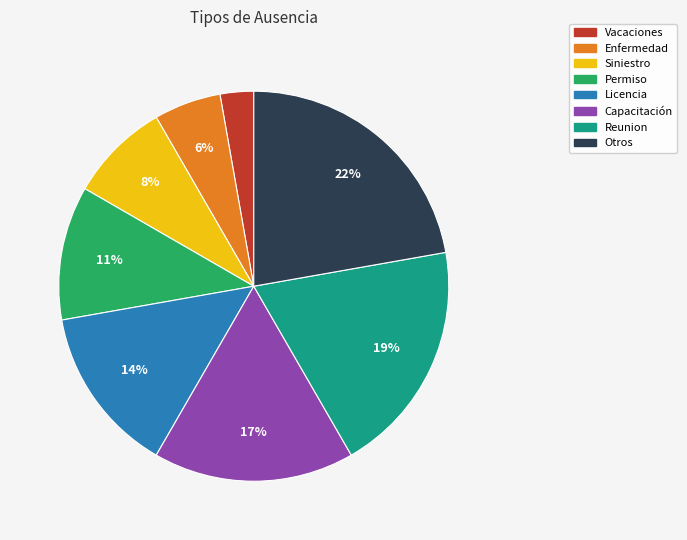

Is Siniestro the majority of the pie?

No